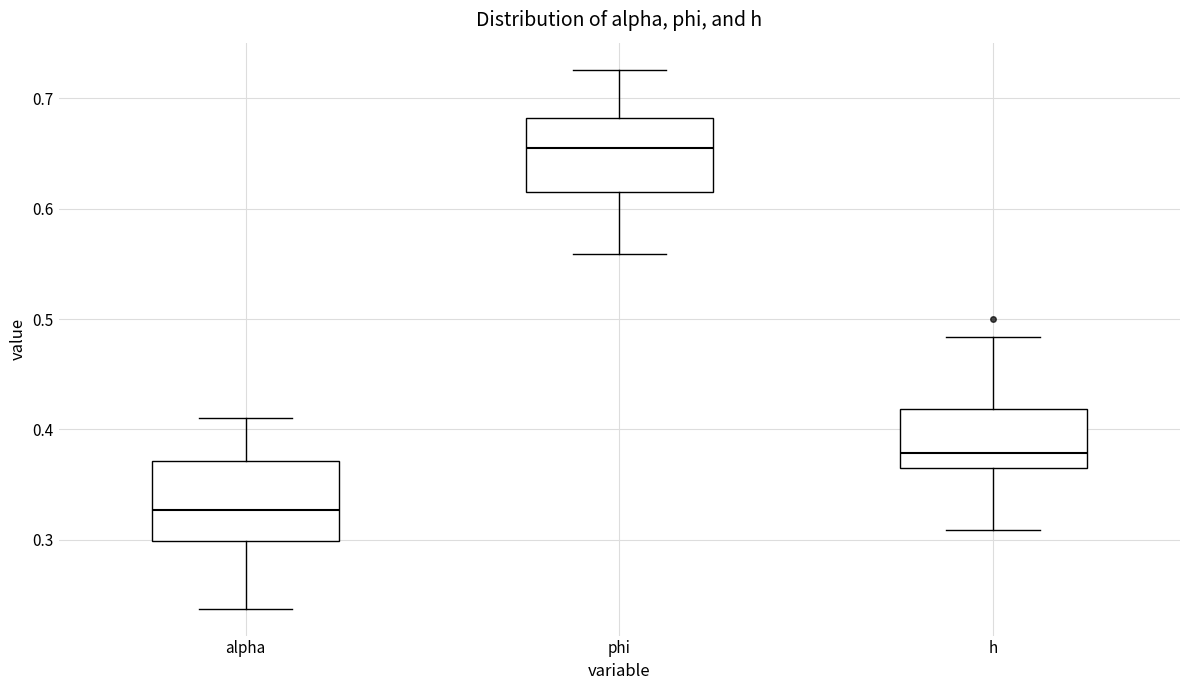

Reading left to right, read every box against the y-axis: the position of its median line, the range the box covers, and the ends of its whiskers. The values are not printed on the chart, so give them approximately, as read against the axis.

alpha: median 0.33, box 0.30 to 0.37, whiskers 0.24 to 0.41
phi: median 0.65, box 0.61 to 0.68, whiskers 0.56 to 0.73
h: median 0.38, box 0.36 to 0.42, whiskers 0.31 to 0.48